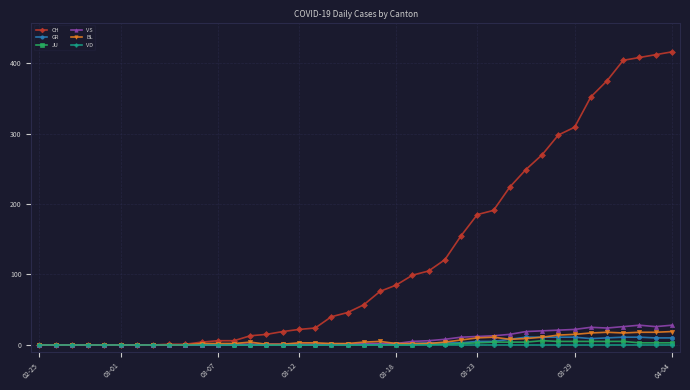

At how many categories does at least one series exceed 320?

6